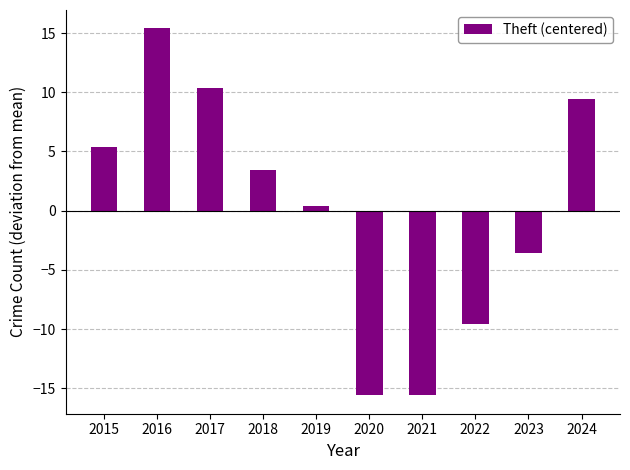

What is the difference between the second highest and second lowest values?

26.0